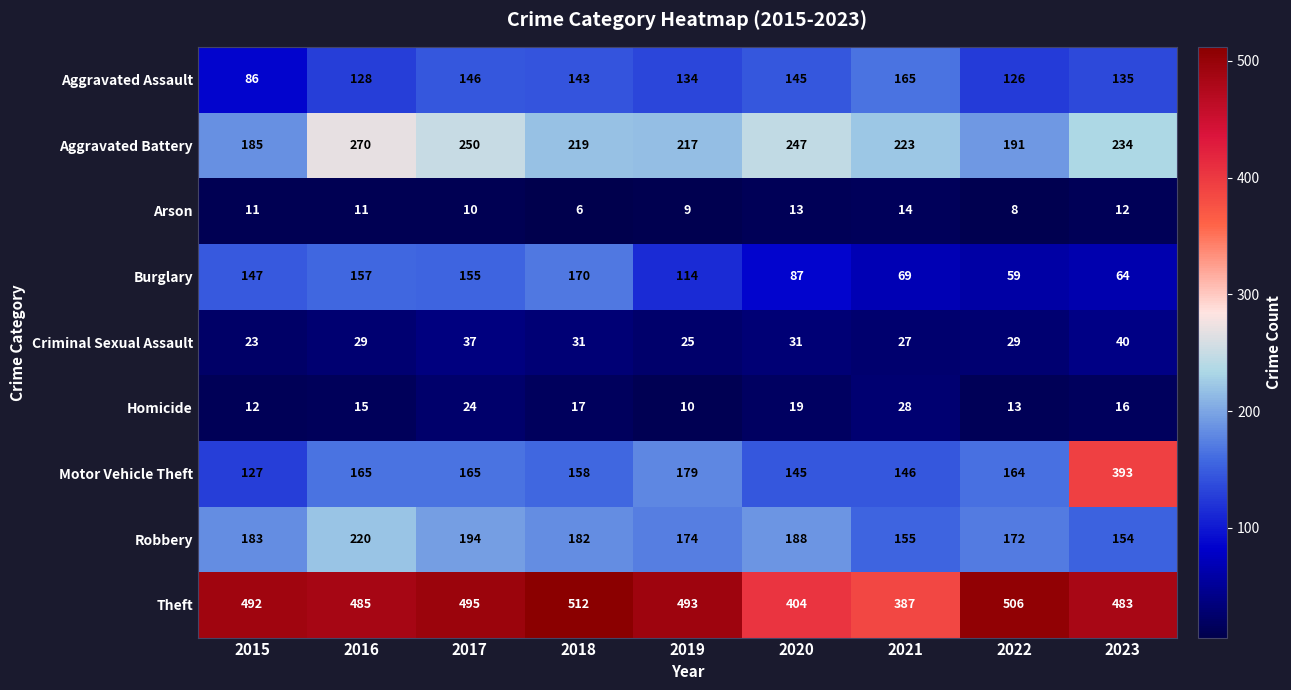

Rank the series by their maximum value, from lowest to highest.

Arson, Homicide, Criminal Sexual Assault, Aggravated Assault, Burglary, Robbery, Aggravated Battery, Motor Vehicle Theft, Theft